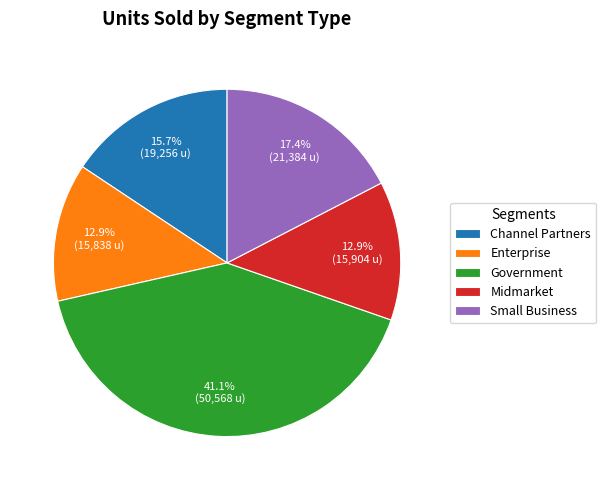

To the nearest percent, what is the combined percentage of Channel Partners and Midmarket?

29%